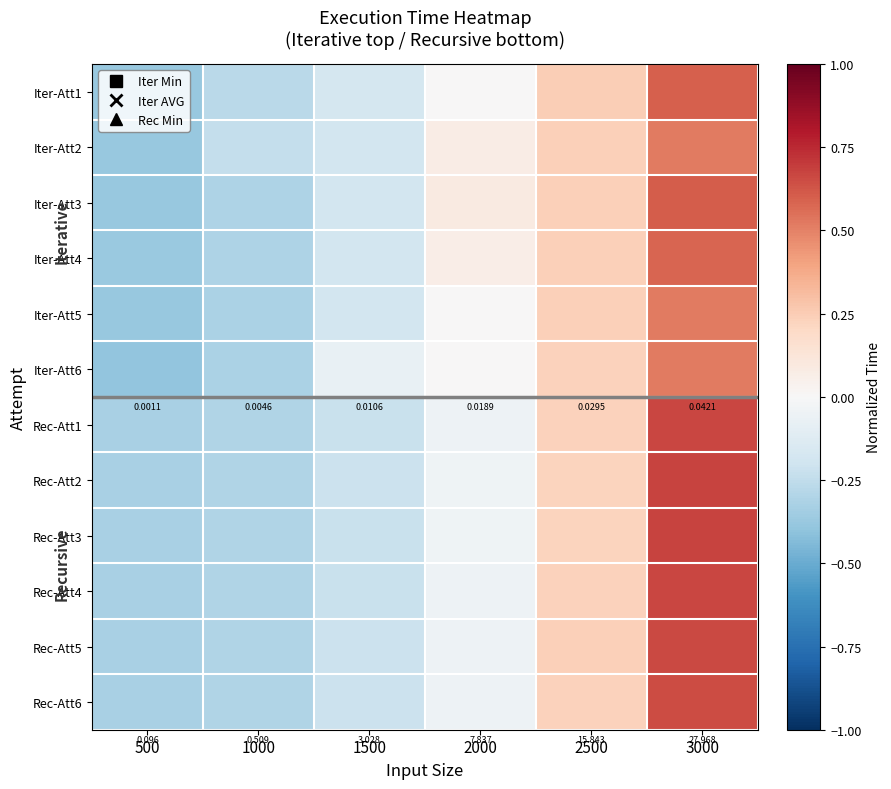

What is the approximate value of Iter-Att2 at 1500?

-0.2